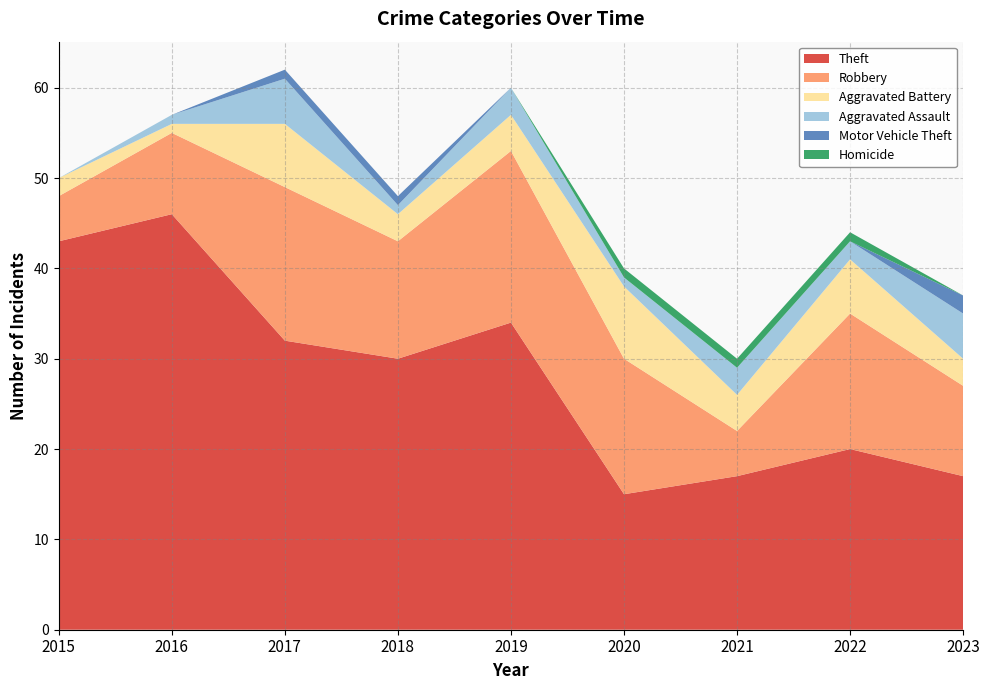

Reading left to right, extract all data points from this chart.

Theft: 2015=43	2016=46	2017=32	2018=30	2019=34	2020=15	2021=17	2022=20	2023=17
Robbery: 2015=5	2016=9	2017=17	2018=13	2019=19	2020=15	2021=5	2022=15	2023=10
Aggravated Battery: 2015=2	2016=1	2017=7	2018=3	2019=4	2020=8	2021=4	2022=6	2023=3
Aggravated Assault: 2015=0	2016=1	2017=5	2018=1	2019=3	2020=1	2021=3	2022=2	2023=5
Motor Vehicle Theft: 2015=0	2016=0	2017=1	2018=1	2019=0	2020=0	2021=0	2022=0	2023=2
Homicide: 2015=0	2016=0	2017=0	2018=0	2019=0	2020=1	2021=1	2022=1	2023=0